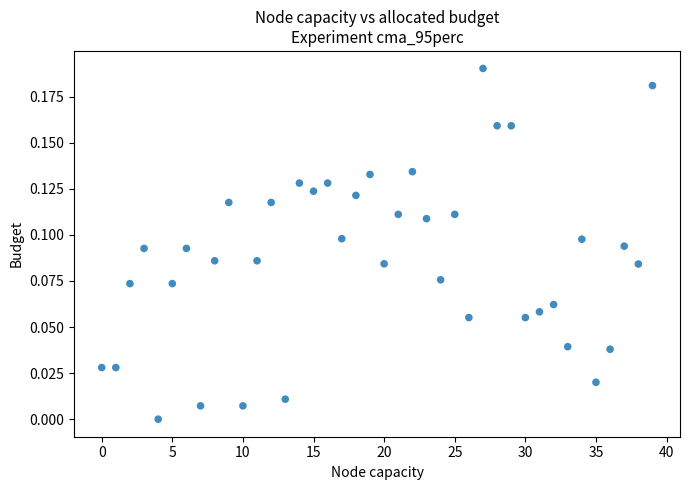

Count the number of points in this scatter plot.

40